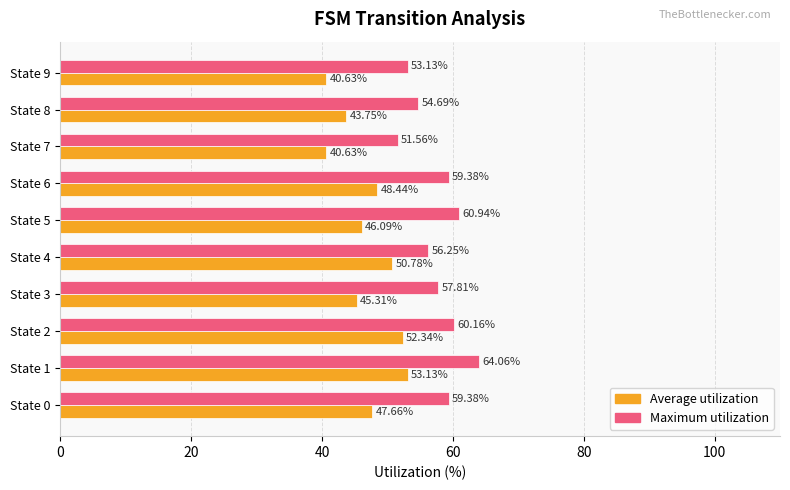

At which category is the sum across all series the highest?

State 1